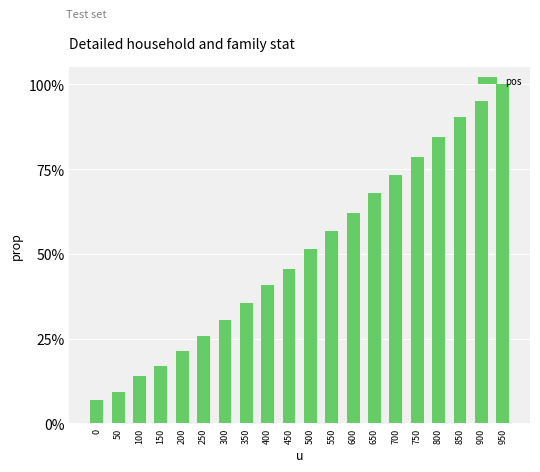

Reading left to right, transcribe all the data shown in this chart.

0=0.1	50=0.1	100=0.1	150=0.2	200=0.2	250=0.3	300=0.3	350=0.4	400=0.4	450=0.5	500=0.5	550=0.6	600=0.6	650=0.7	700=0.7	750=0.8	800=0.8	850=0.9	900=1.0	950=1.0